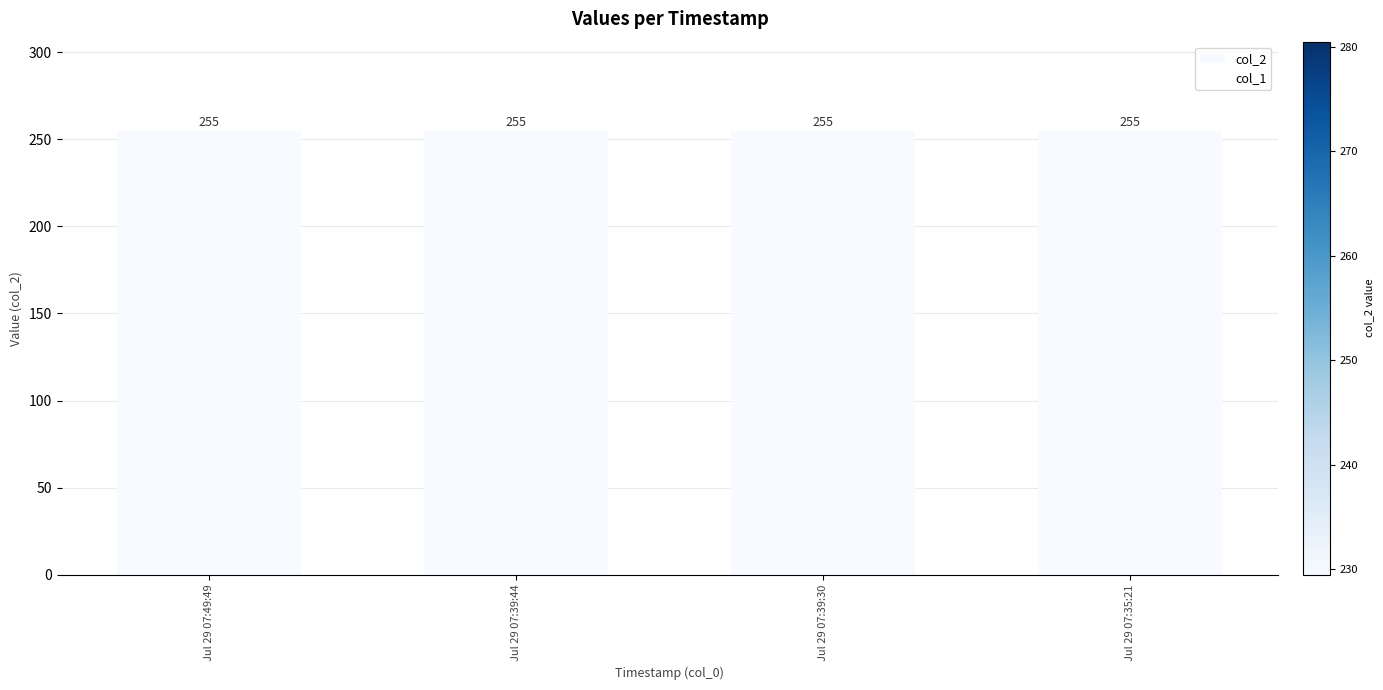

Where is col_2 nearest to the value 255?

Jul 29 07:49:49